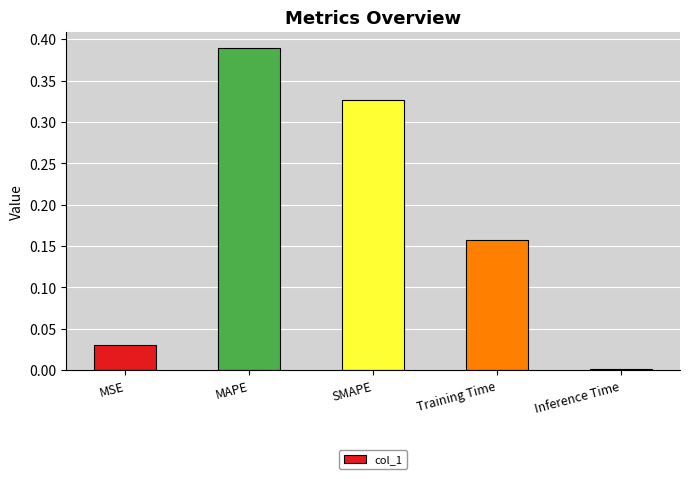

What is the sum of all values?

0.9